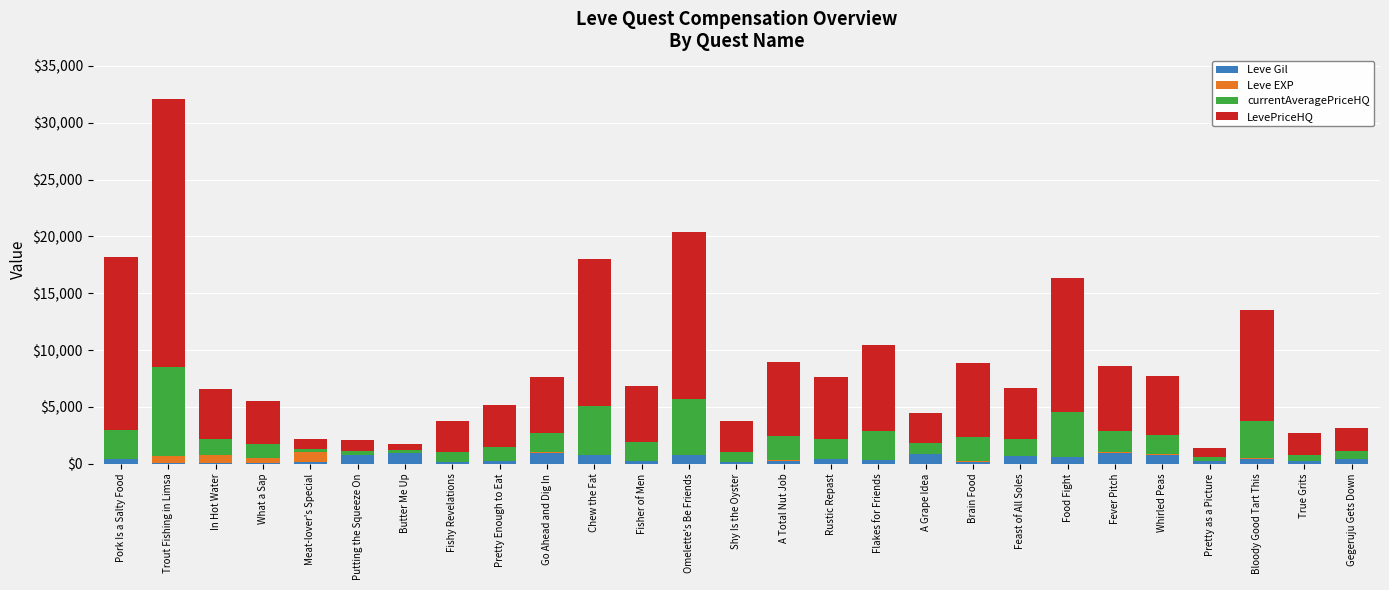

At which category is the sum across all series the highest?

Trout Fishing in Limsa